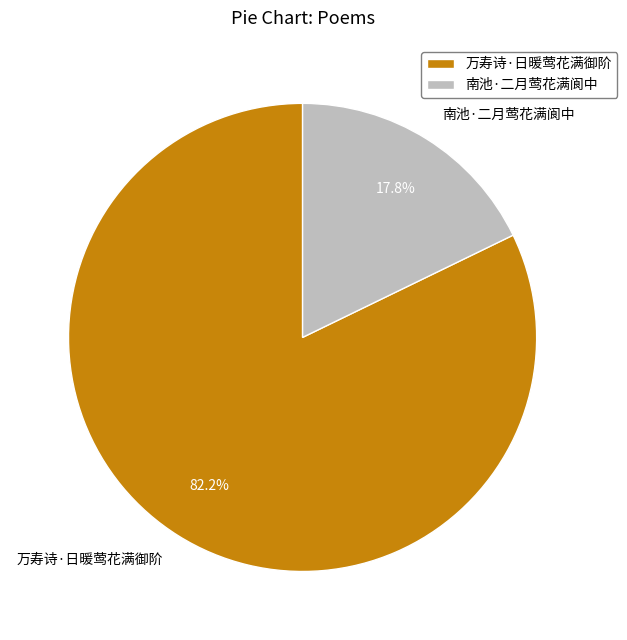

How many slices are in this pie chart?

2